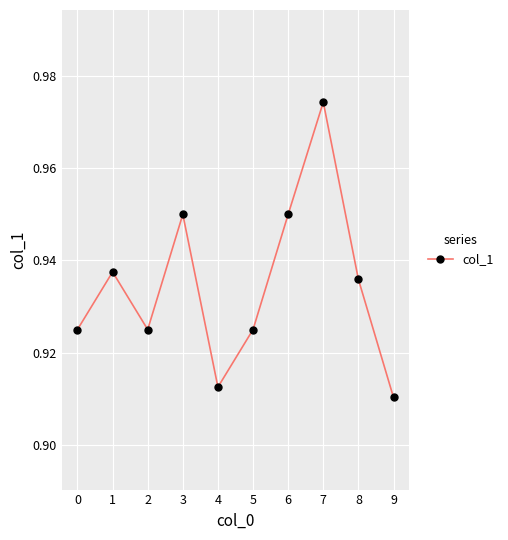

Where is the first local minimum?

2